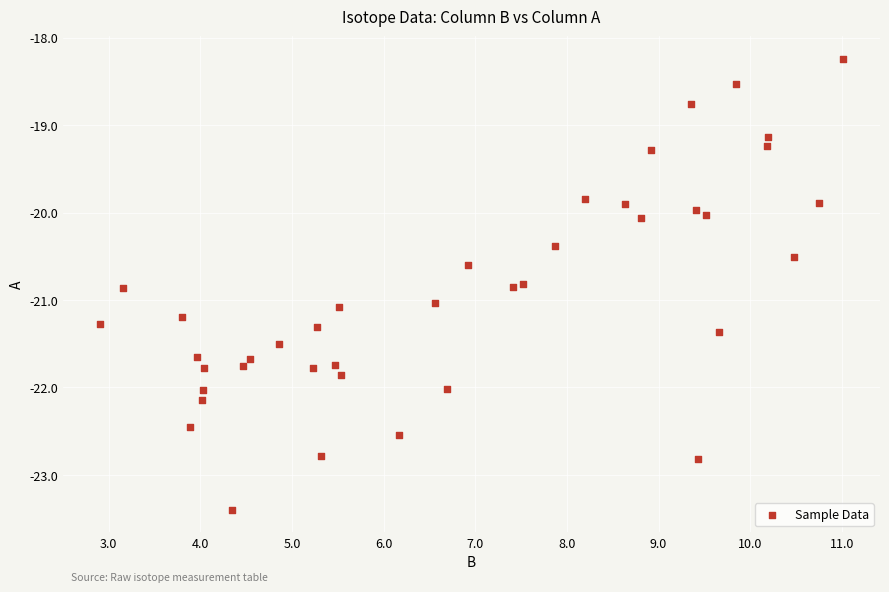

What is the range of X values (max minus min)?

8.1